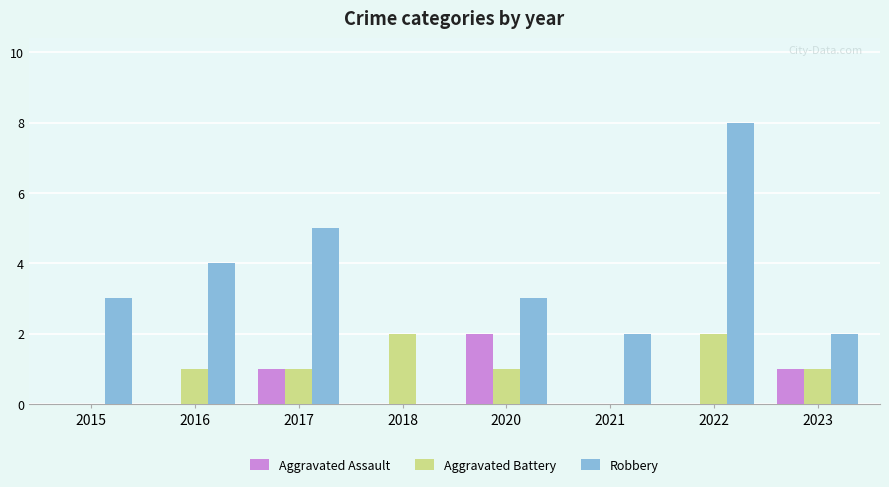

Reading left to right, transcribe all the data shown in this chart.

Aggravated Assault: 2015=0	2016=0	2017=1	2018=0	2020=2	2021=0	2022=0	2023=1
Aggravated Battery: 2015=0	2016=1	2017=1	2018=2	2020=1	2021=0	2022=2	2023=1
Robbery: 2015=3	2016=4	2017=5	2018=0	2020=3	2021=2	2022=8	2023=2